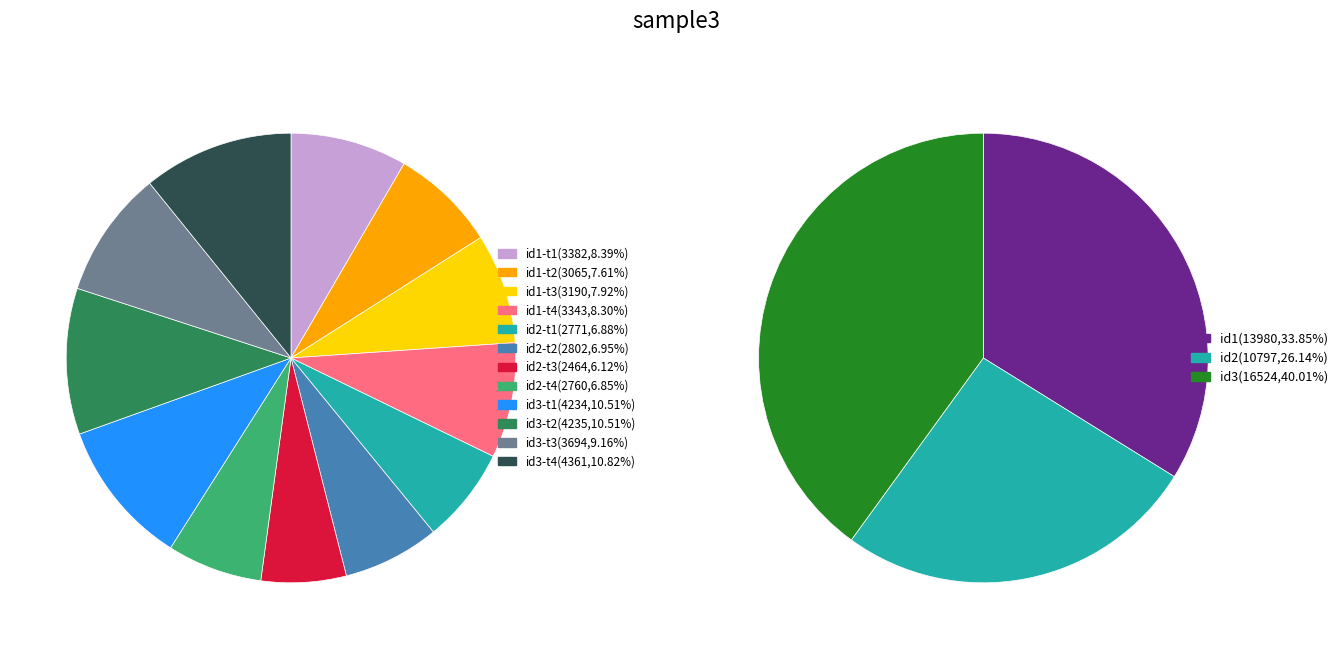

Approximately how many times larger is the value at id1-t4 compared to id2-t4?

1.2